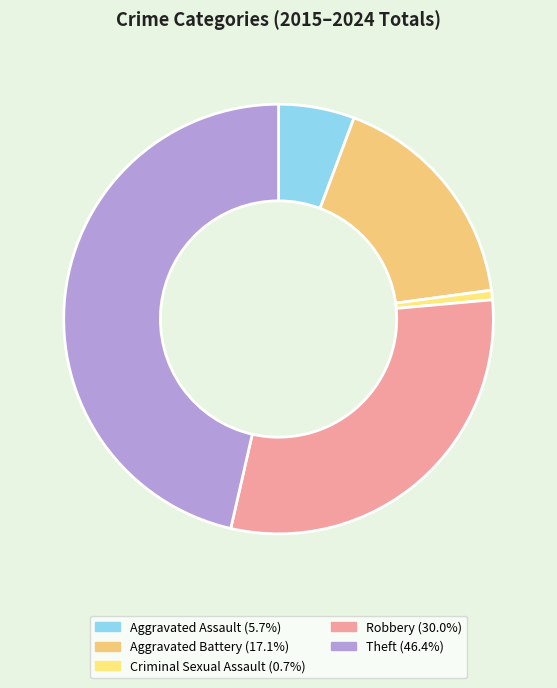

Which category has the smallest portion of the pie?

Criminal Sexual Assault